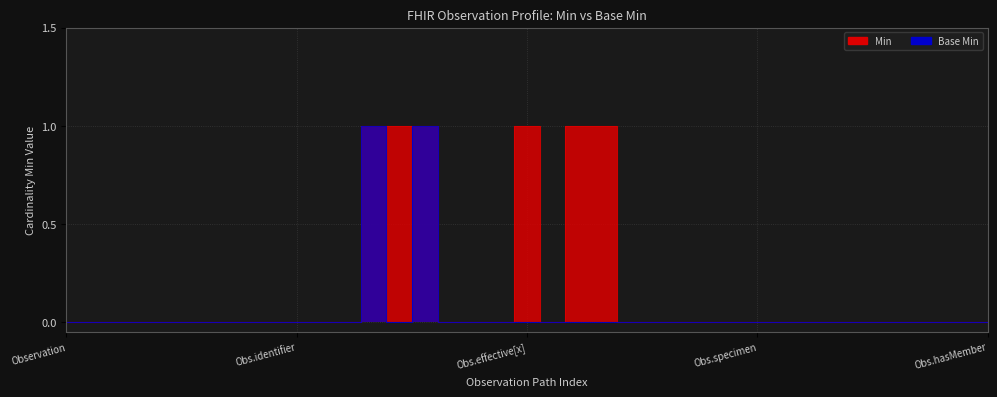

How many interior local valleys does the Base Min series have?

1